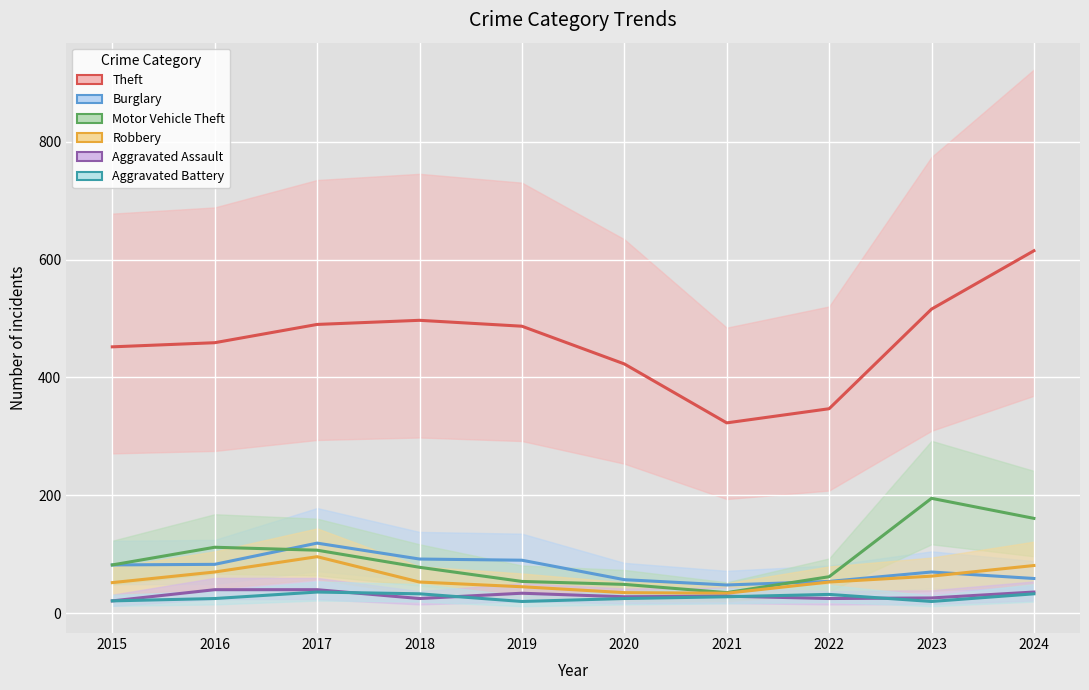

Is it true that Aggravated Assault equals 30 at 2015?

False